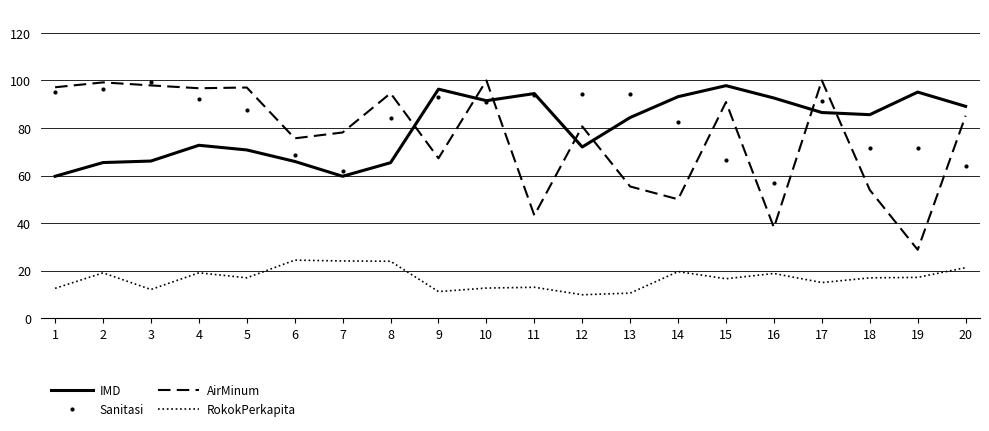

What is the greatest value displayed?

100.0